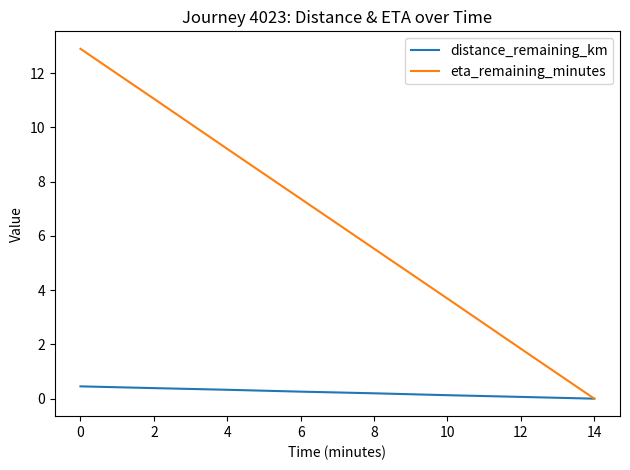

Where is eta_remaining_minutes nearest to the value 6?

8